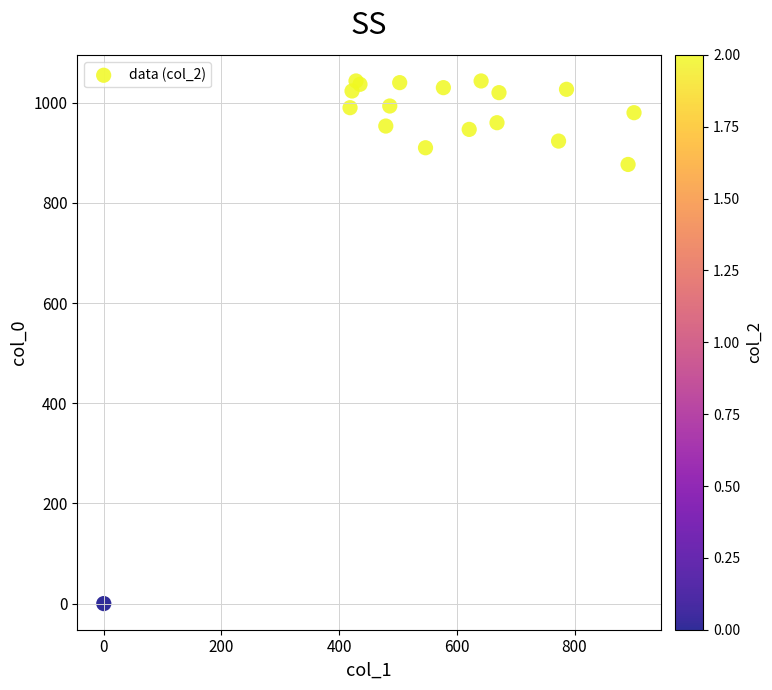

What Y value in the scatter plot is closest to 521?

876.7